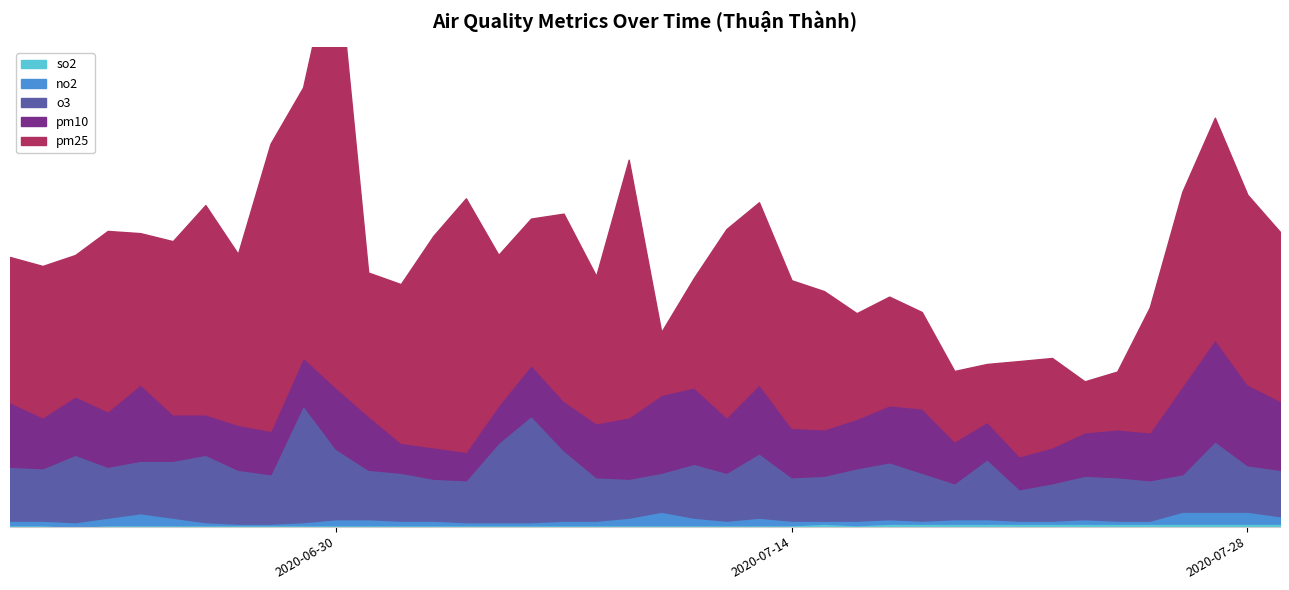

What are all the series names shown in the legend?

pm25, pm10, o3, no2, so2